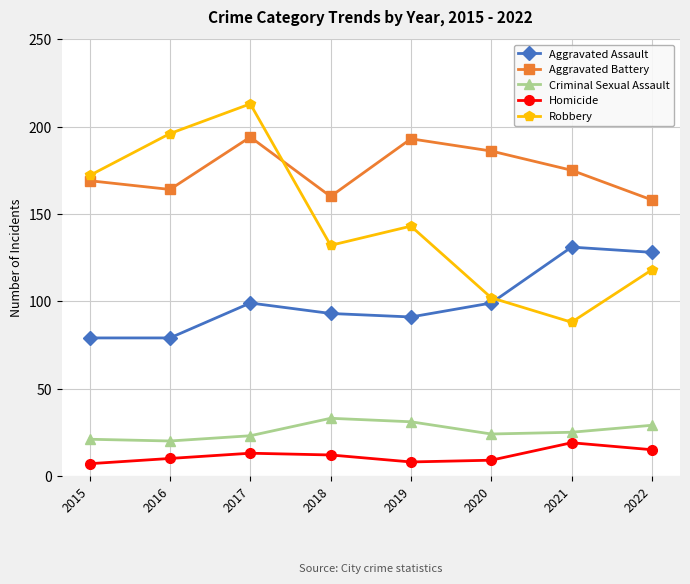

How many data points in Homicide are less than 12?

4